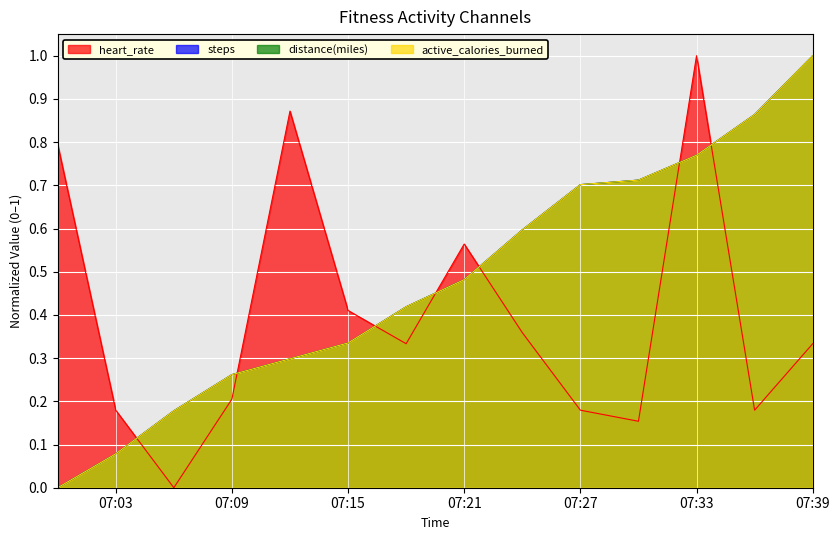

Does the chart display data point markers on the line(s)?

No